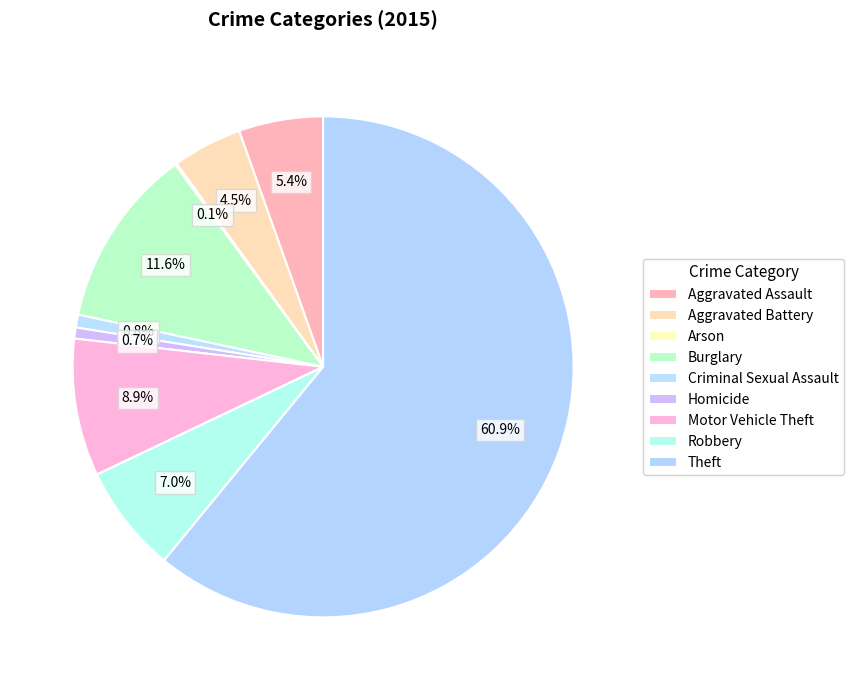

What is the change in value from Criminal Sexual Assault to Motor Vehicle Theft?

+68